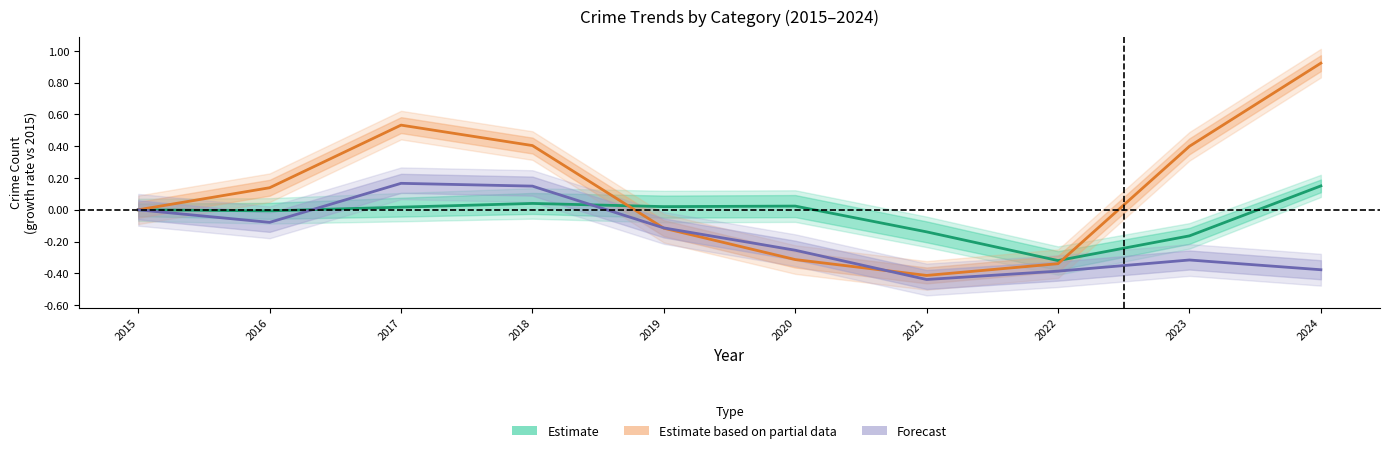

Is the value of Forecast at 2020 greater than the value of Estimate based on partial data at 2020?

Yes